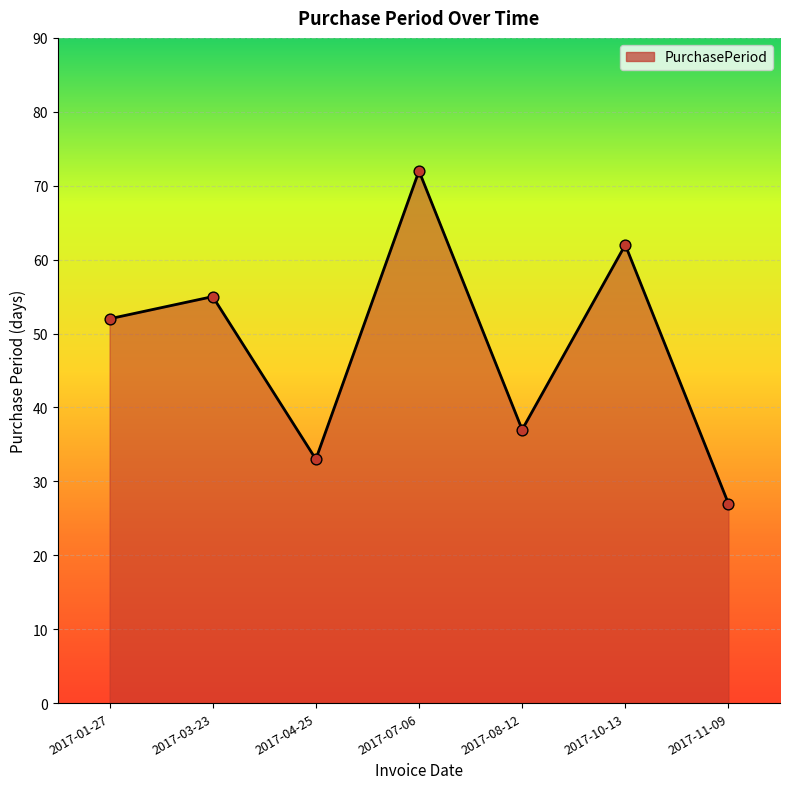

Approximately how many times larger is the value at 2017-04-25 compared to 2017-11-09?

1.2